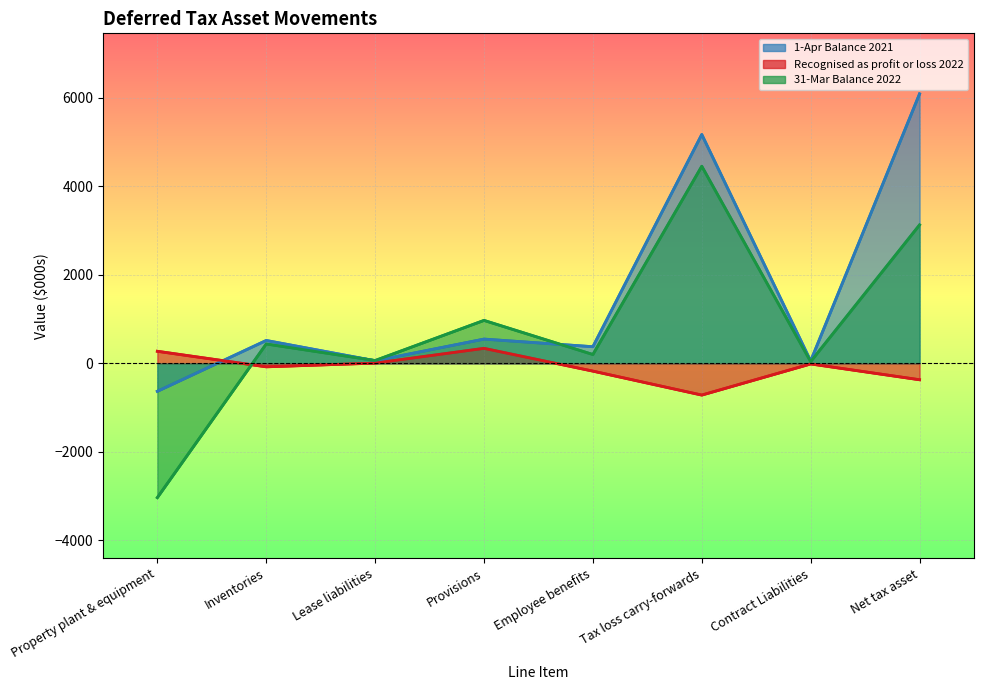

Which series has the widest spread of values?

31-Mar Balance 2022